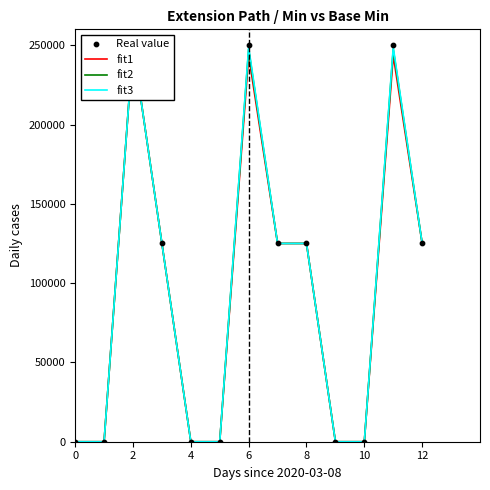

What are all the series names shown in the legend?

fit1, fit2, fit3, Real value